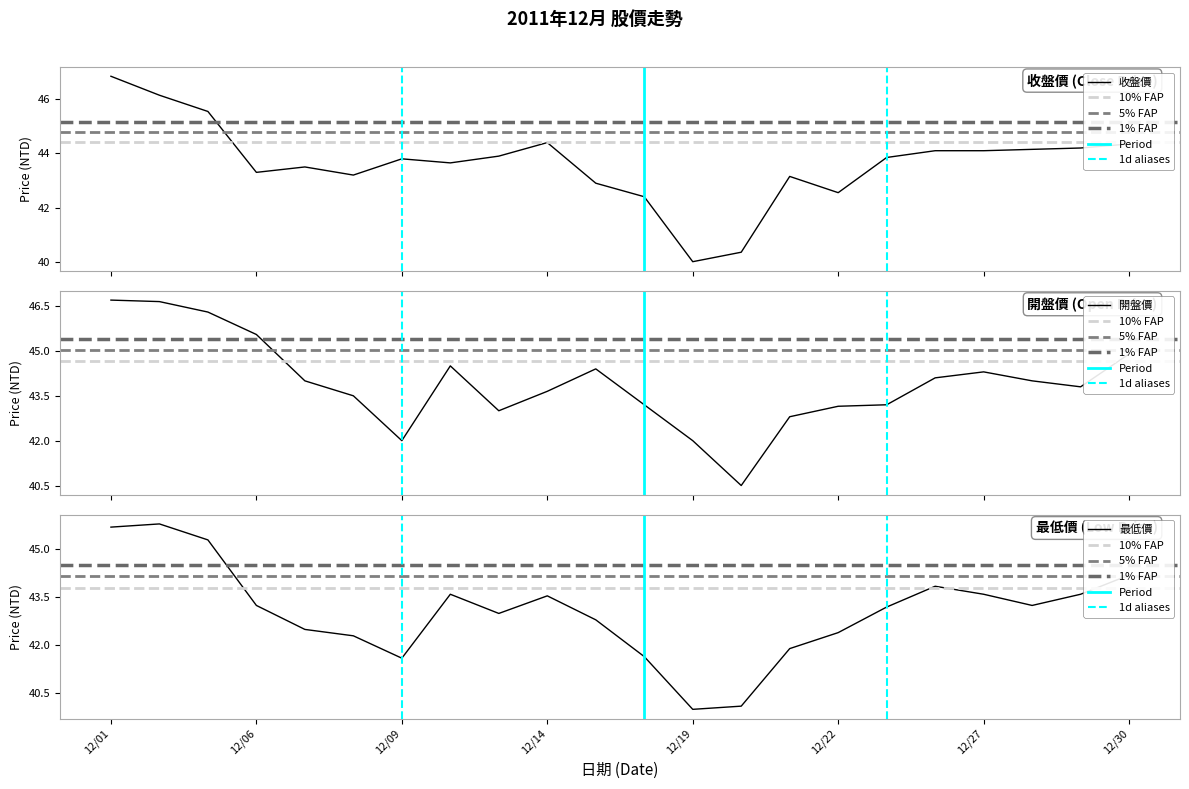

True or false: 最低價 and 開盤價 intersect in this chart.

False